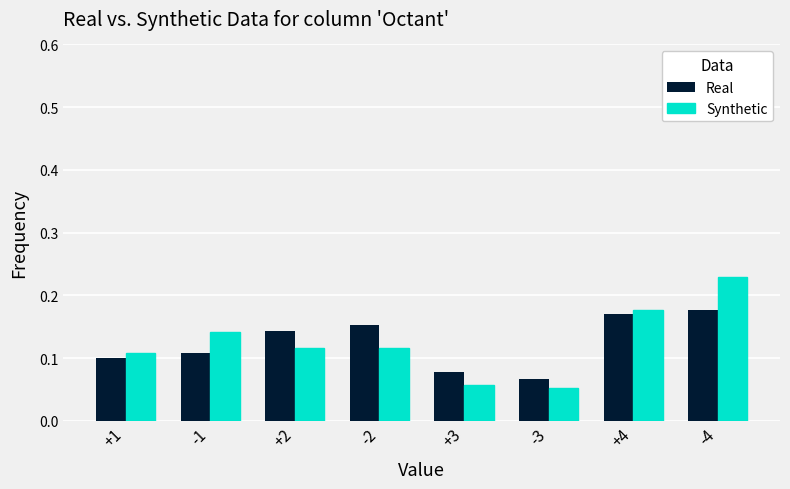

The value of Real at +1 is 0.2. True or false?

False